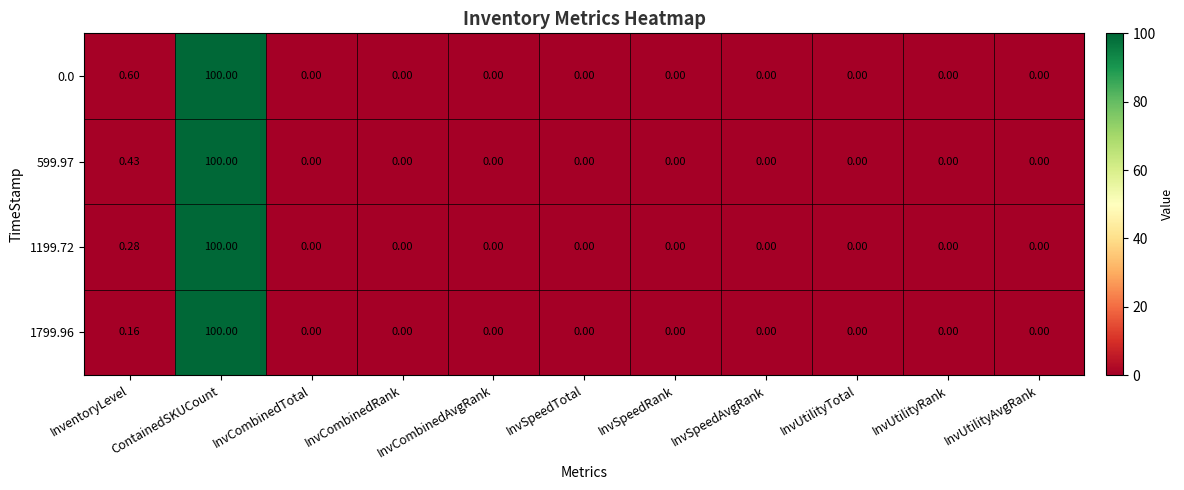

At which label does 599.97 reach its peak?

ContainedSKUCount